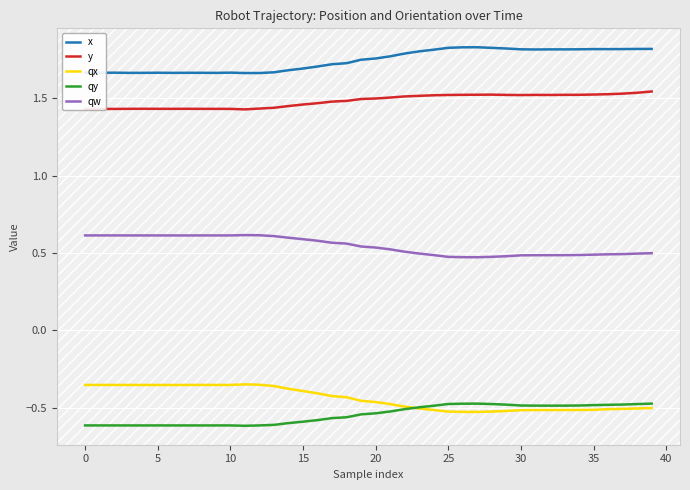

List the series in order of their peak value, lowest first.

qy, qx, qw, y, x